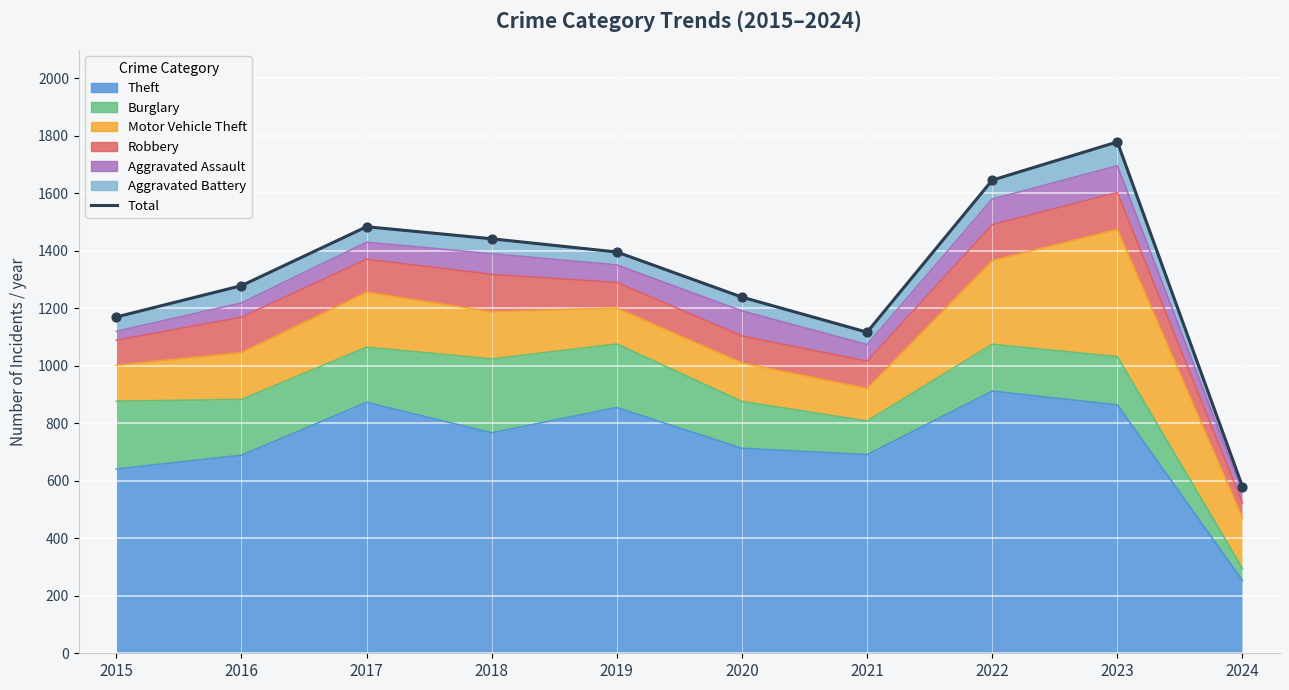

Which has a higher value, 2019 or 2016?

2019